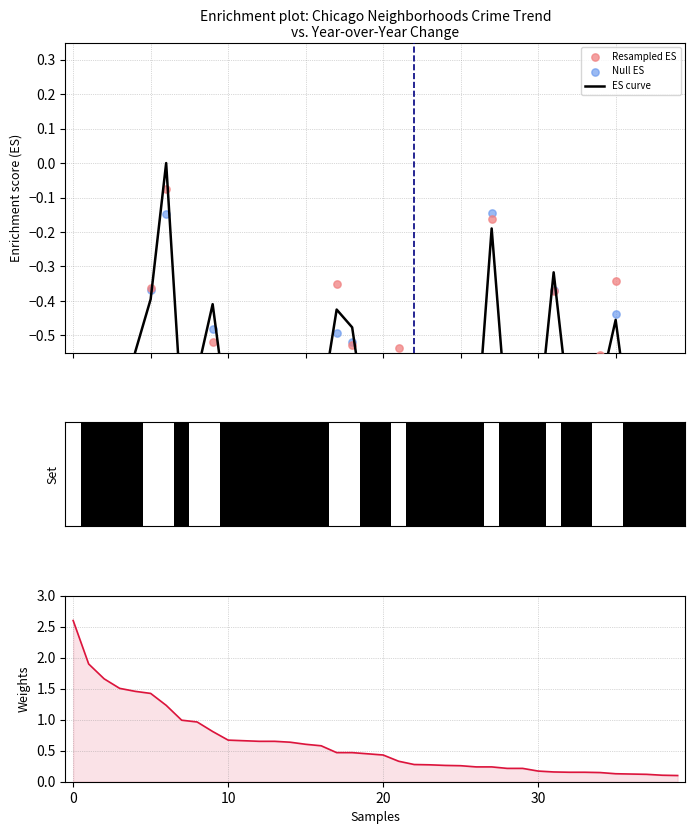

What is the total value across all series at 39?

-2.0